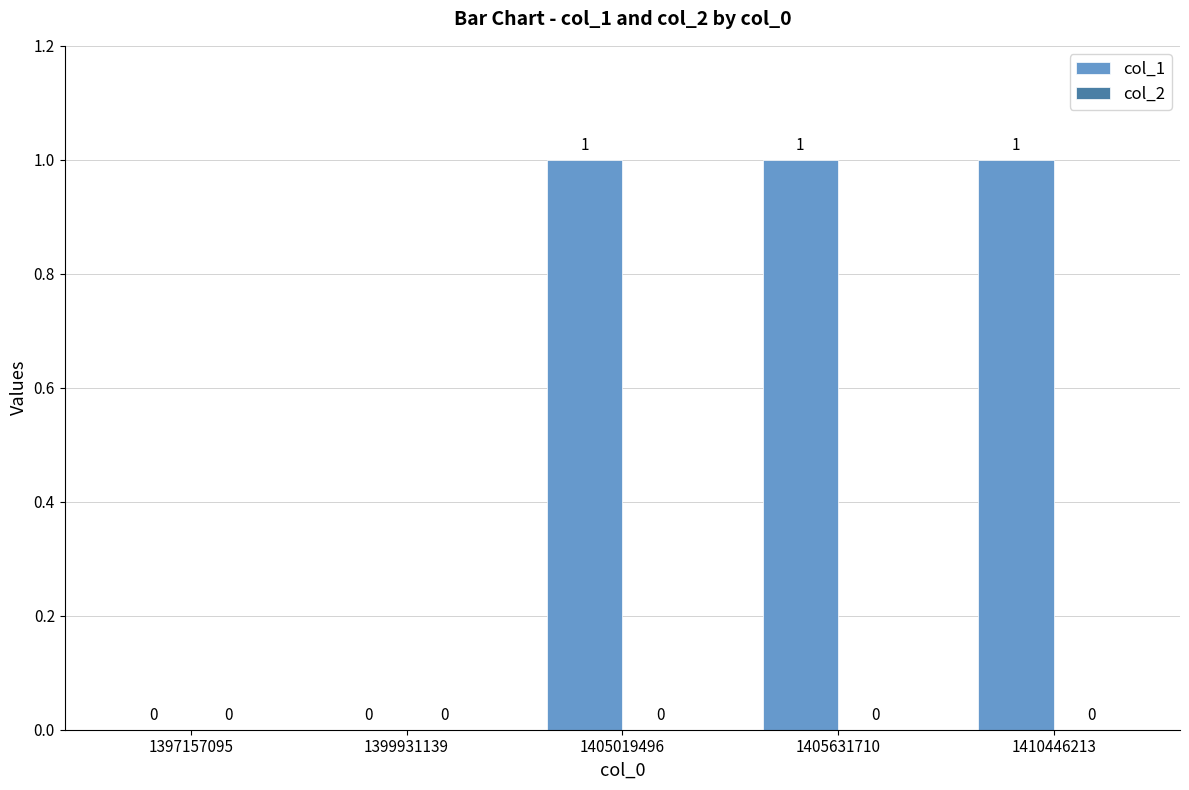

The chart shows a value of 0 at 1399931139. True or false?

True